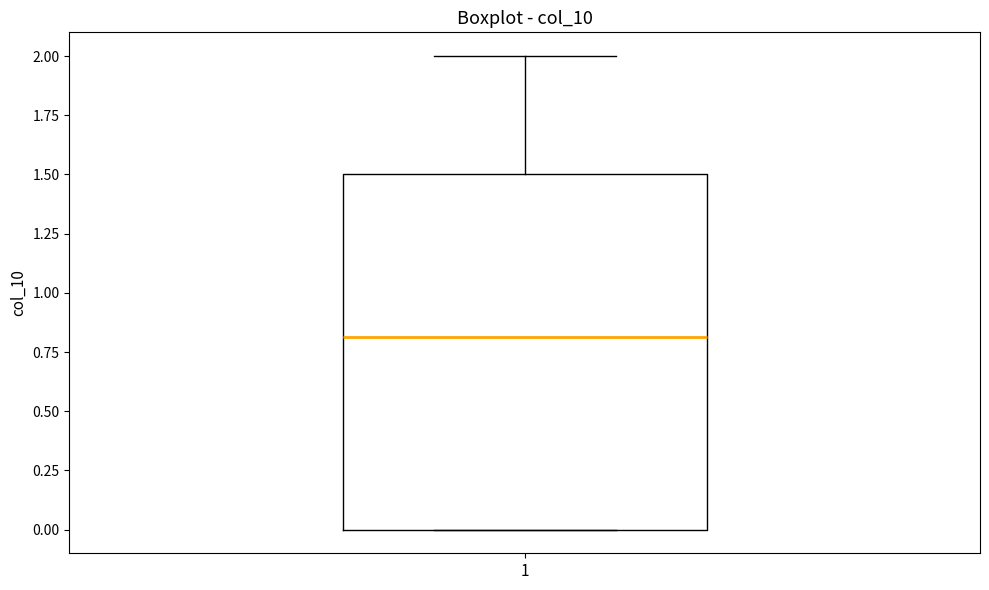

Transcribe this box plot: give where the median line is, the range the box spans, and where the two whiskers end, as read against the y-axis. The values are not printed on the chart, so give them approximately, as read against the axis.

median 0.8, box 0.0 to 1.5, whiskers 0.0 to 2.0